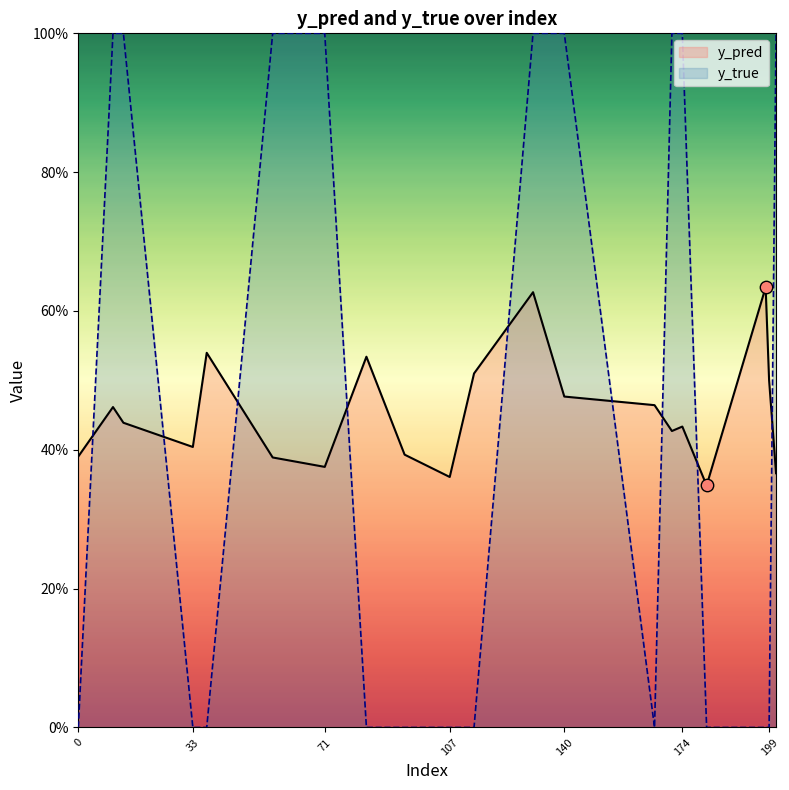

Is the value of y_pred at 0 greater than the value of y_true at 114?

Yes